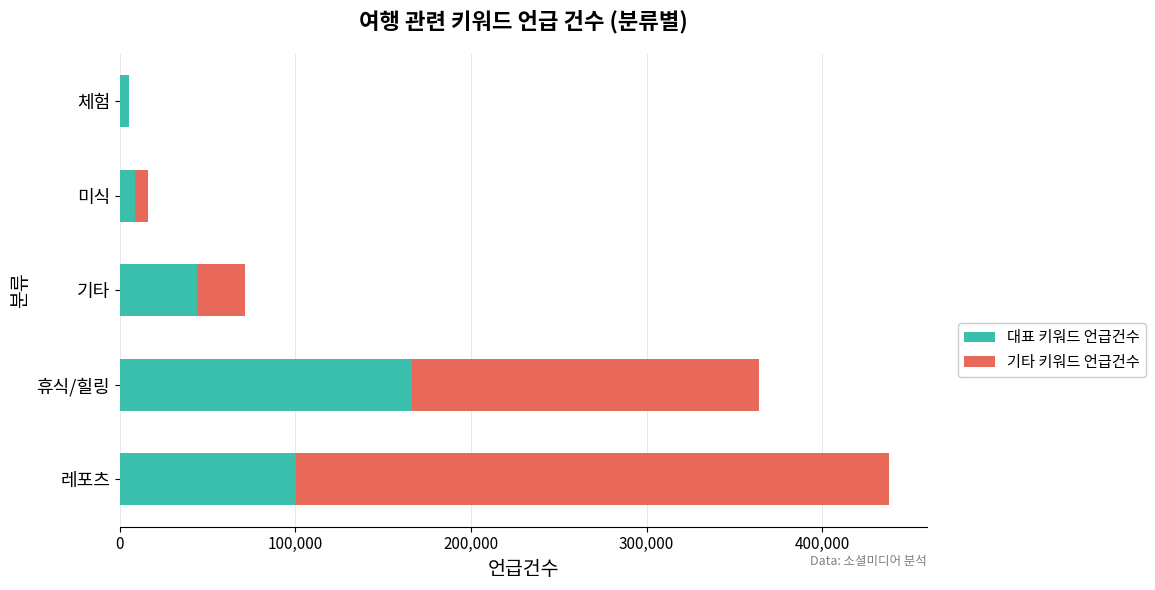

What is the sum of all 대표 키워드 언급건수 values?

323433